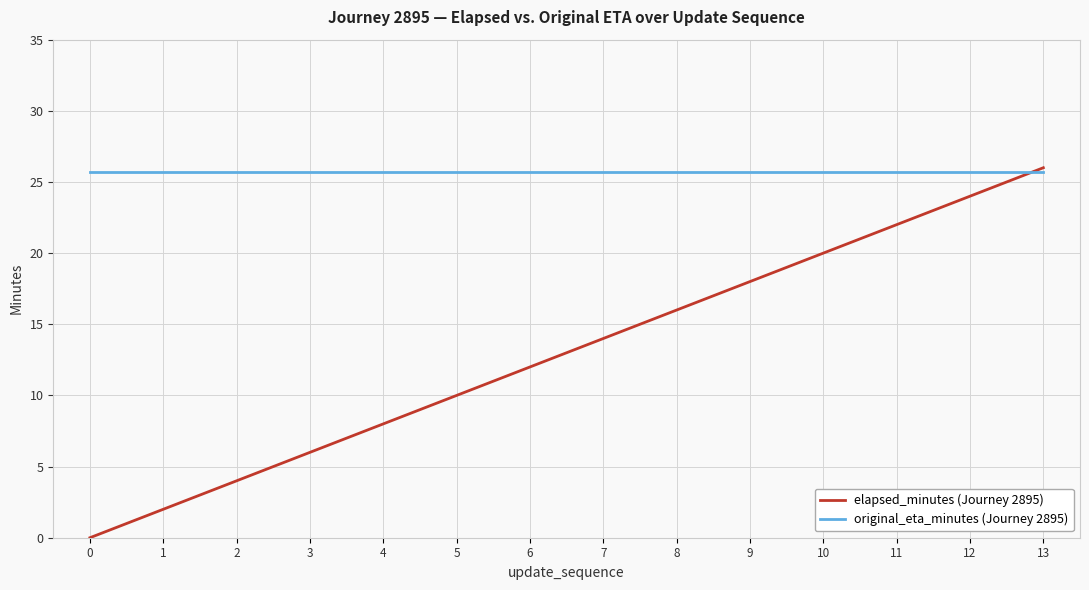

What is the total value across all series at 12?

49.7